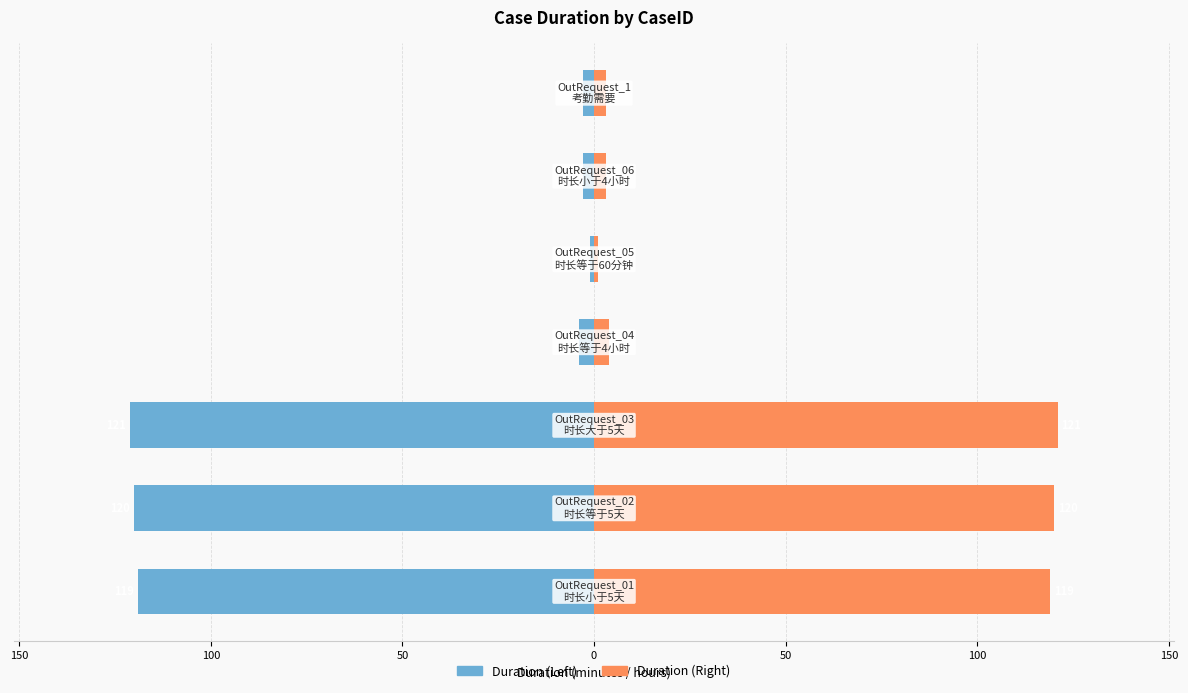

Between 150 and 0, which series saw the biggest shift?

Duration (Left)